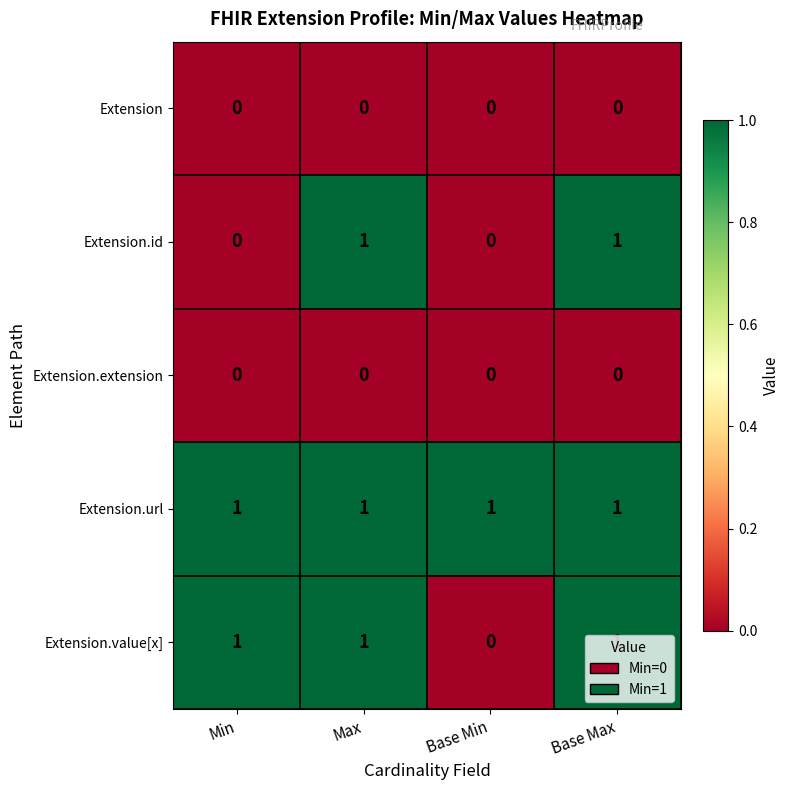

At how many categories does at least one series exceed 0?

4